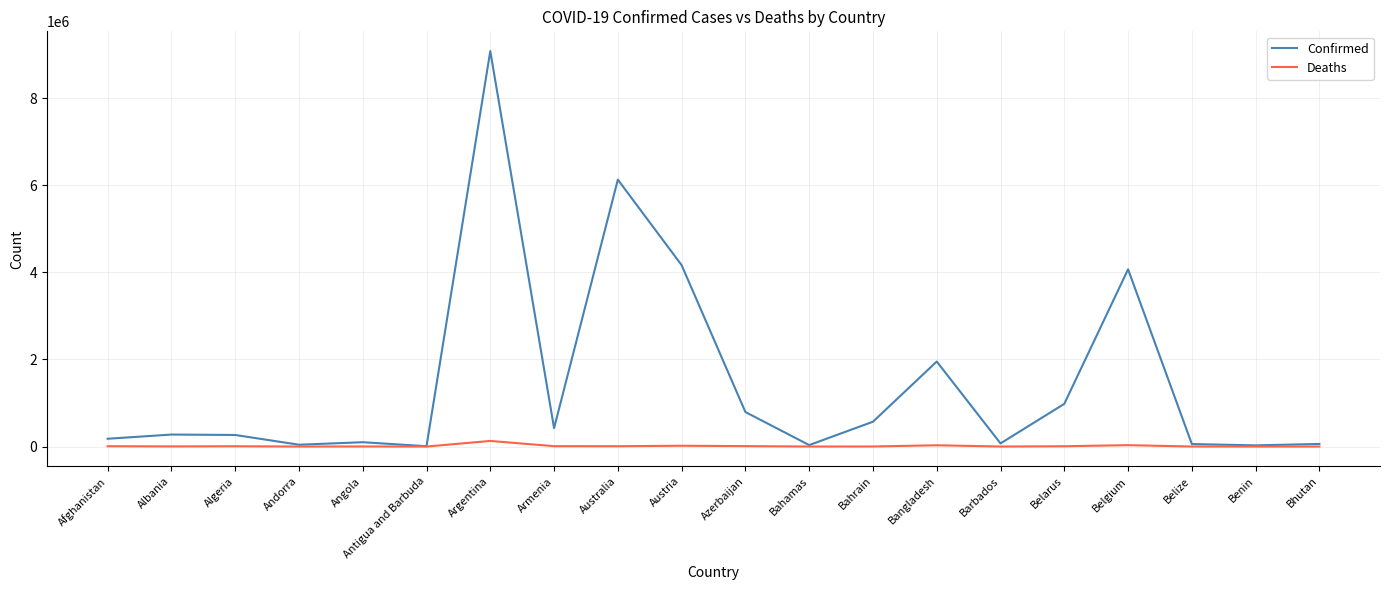

What is the average value of the Confirmed series?

1464485